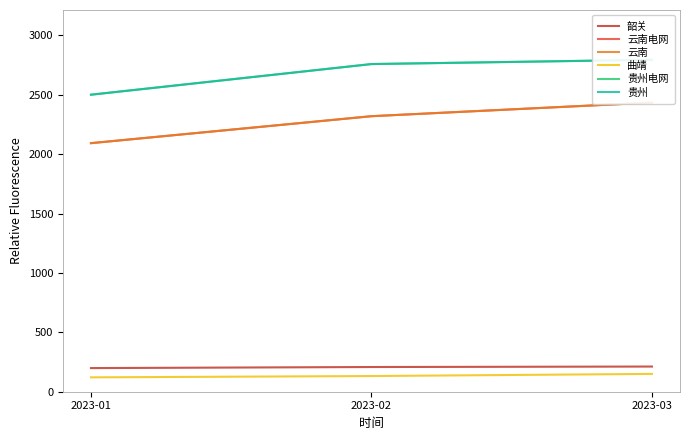

The value of 曲靖 at 2023-02 is 132. True or false?

True